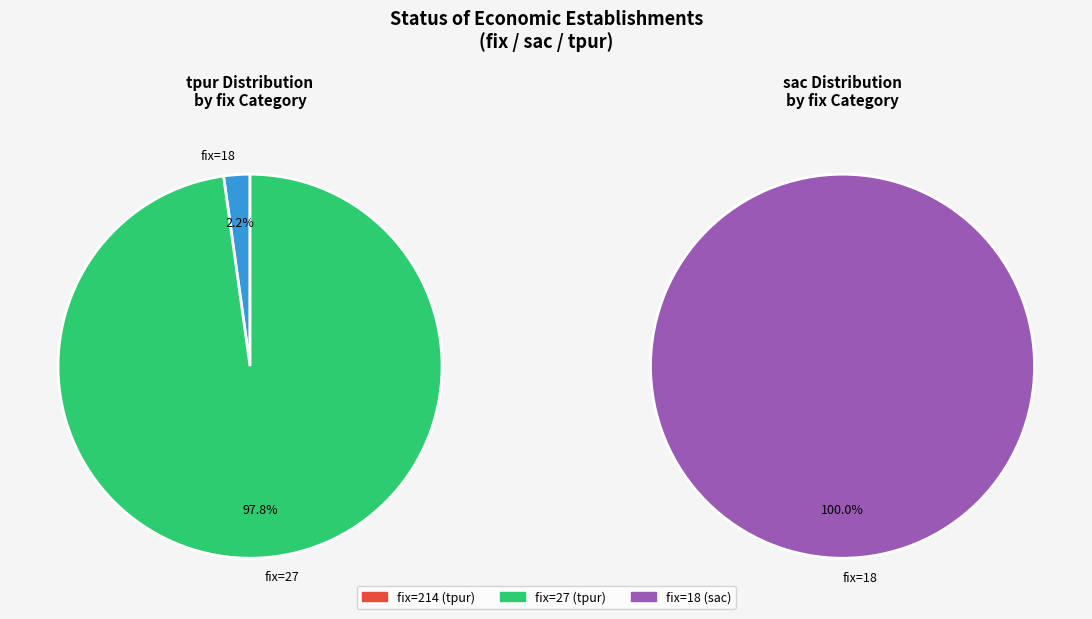

Is there any slice that represents more than half of the pie?

Yes